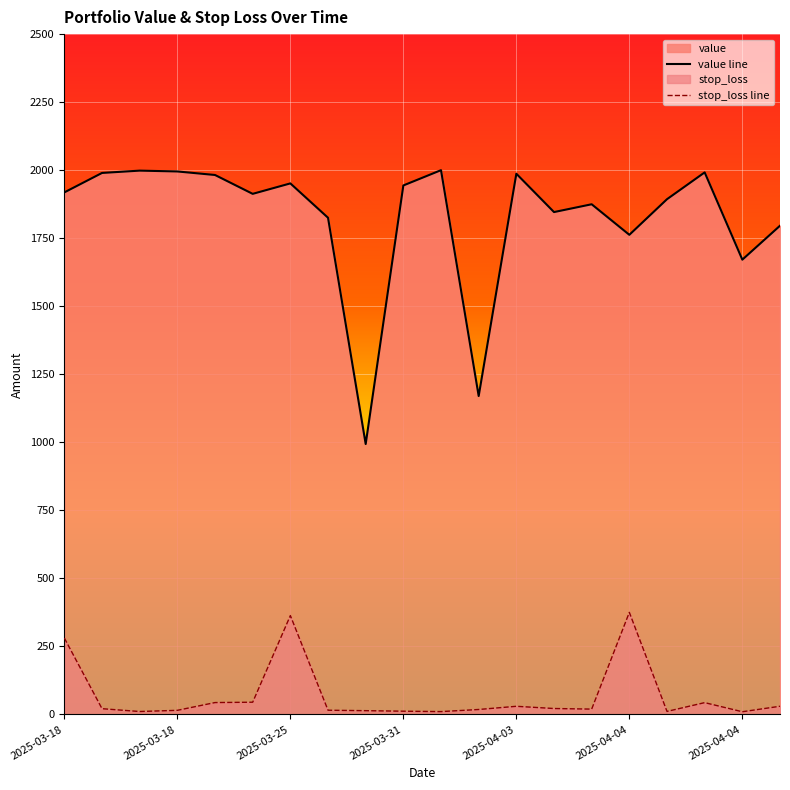

Reading left to right, what are all the values shown in this chart?

value: 1918.4	1989.8	1998.3	1995.3	1982.3	1913.0	1951.4	1825.2	993.7	1943.9	2000.0	1170.1	1987.0	1846.0	1874.7	1762.5	1893.4	1991.9	1671.2	1795.9
stop_loss: 280.6	21.1	10.7	15.1	43.6	44.9	363.2	15.5	13.8	11.9	10.4	18.2	29.9	21.8	19.6	375.0	11.1	43.4	9.9	30.1